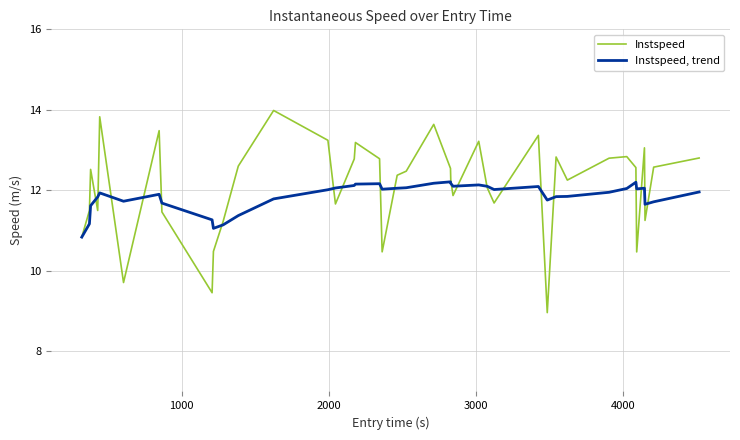

Which series has the widest spread of values?

Instspeed